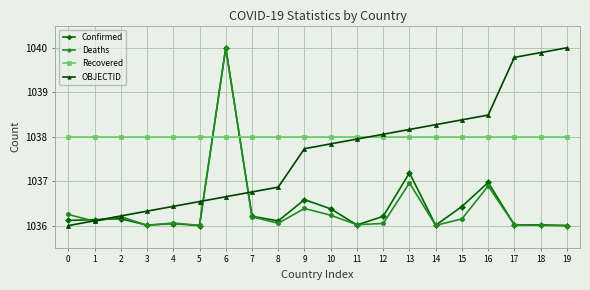

What is the maximum value shown in the chart?

1040.0